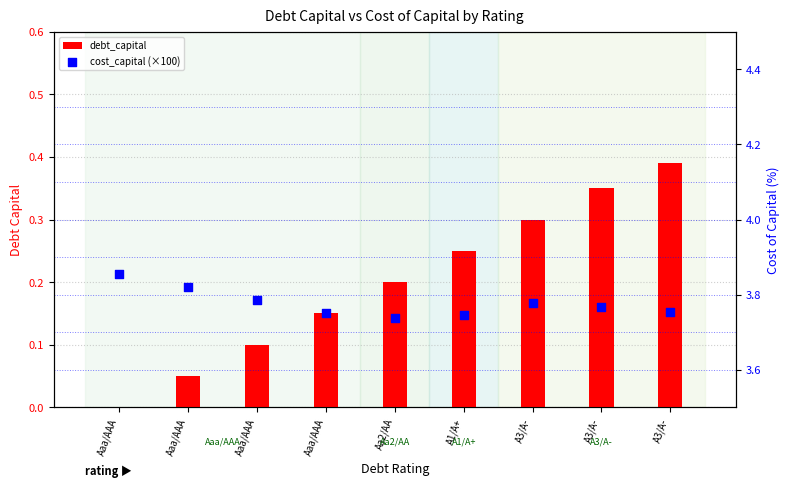

What is the total value across all series at A3/A-?

4.1